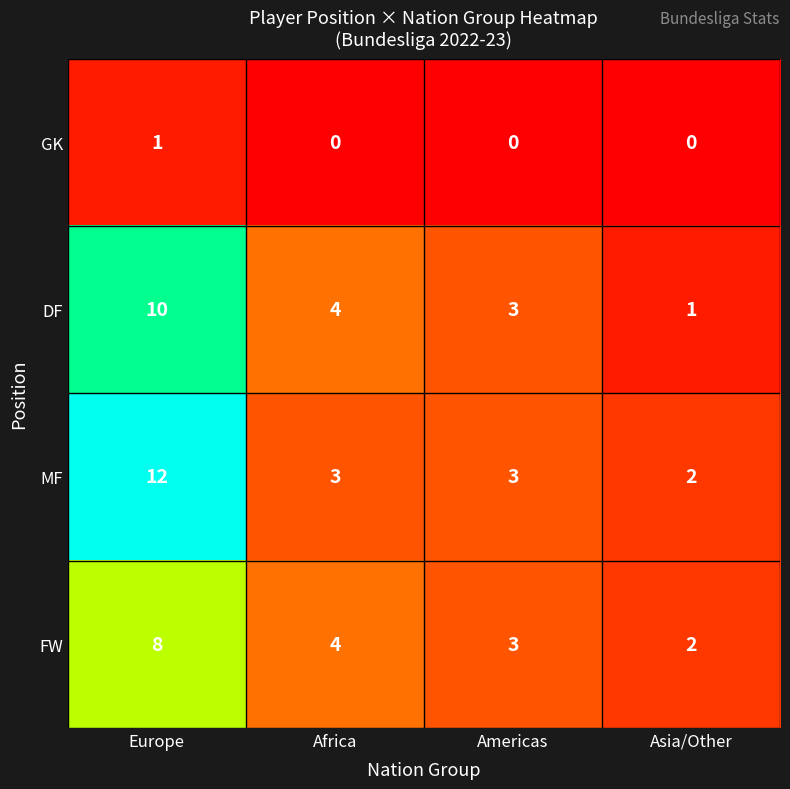

Reading left to right, extract all data points from this chart.

GK: 1	0	0	0
DF: 10	4	3	1
MF: 12	3	3	2
FW: 8	4	3	2